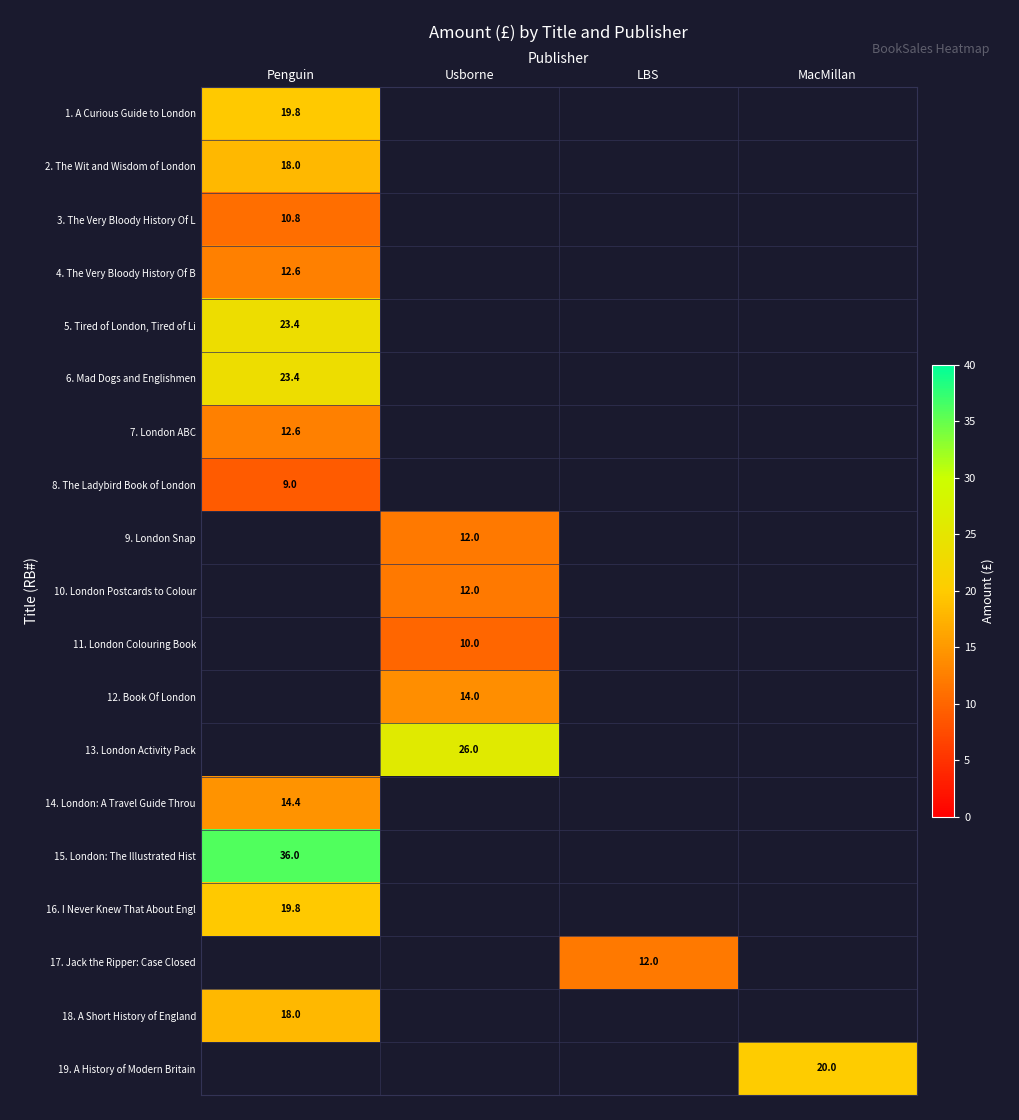

Rank the categories by 6. Mad Dogs and Englishmen value from highest to lowest.

Penguin, Usborne, LBS, MacMillan